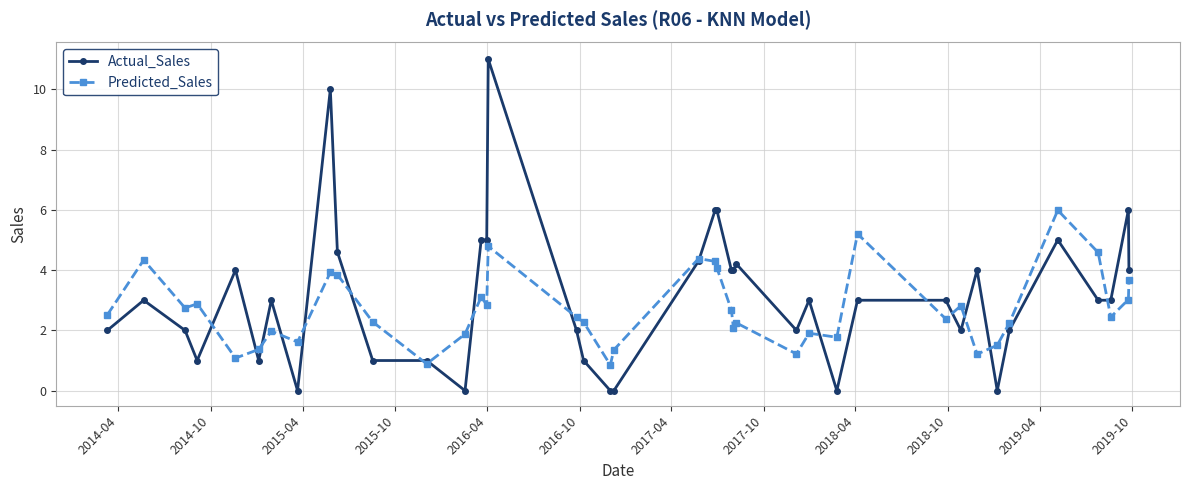

List the series in order of their peak value, lowest first.

Predicted_Sales, Actual_Sales